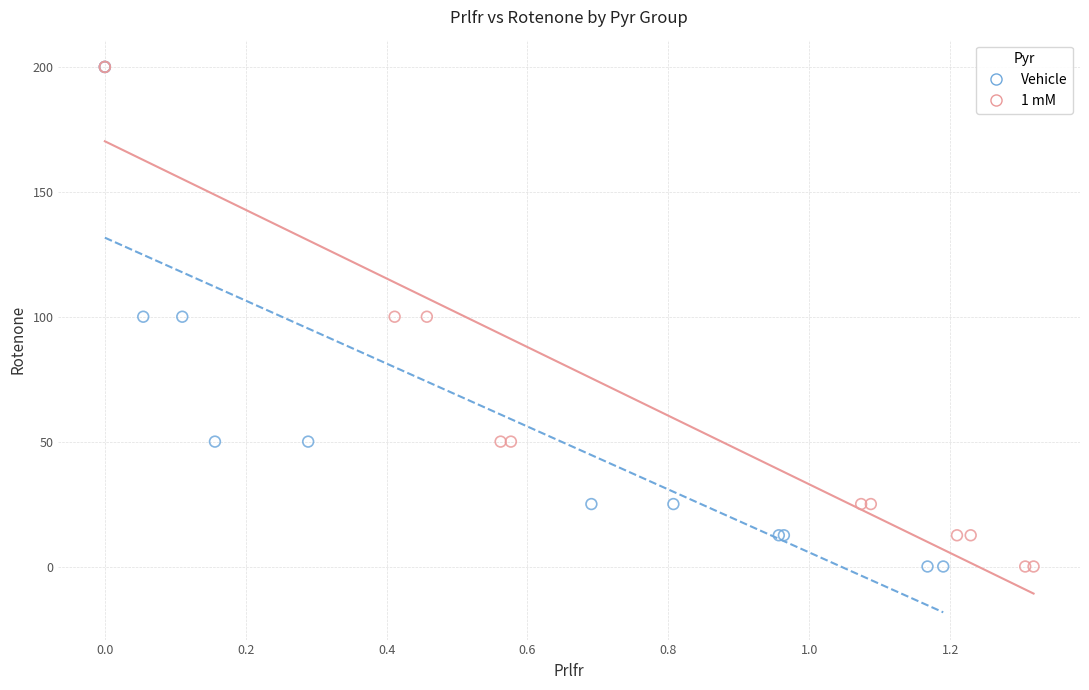

What are all the series names shown in the legend?

Vehicle, 1 mM